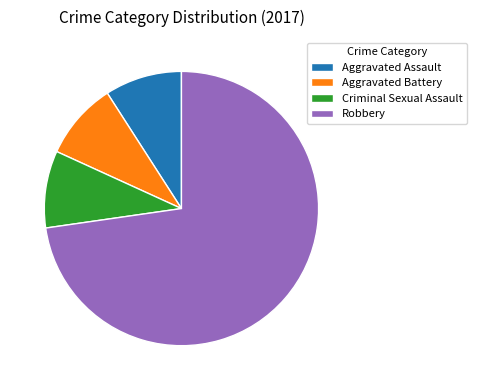

The Criminal Sexual Assault slice represents 9% of the pie. True or false?

True